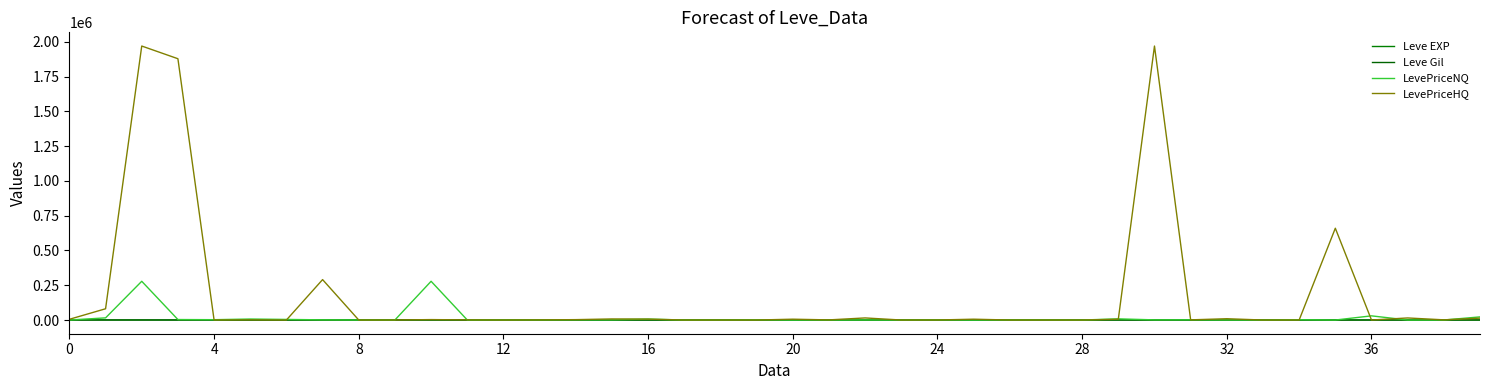

Reading right to left, transcribe all the data shown in this chart.

Leve EXP: 57.0	17.0	72.0	36.0	20.0	53.0	31.0	12.0	20.0	55.0	22.0	12.0	22.0	18.0	13.0	11.0	18.0	11.0	13.0	19.0	7.0	17.0	10.0	3.0	4.0	9.0	3.0	3.0	3.0	1.0	2.0	1.0	6.0	1.0	370.0	544.5	370.0	544.5	540.0	1.0
Leve Gil: 390.0	230.0	430.0	240.0	60.0	430.0	800.0	980.5	10.0	60.0	570.0	490.0	960.0	680.0	190.0	880.0	330.0	390.0	40.0	270.0	170.0	740.0	480.0	220.0	770.0	980.5	220.0	780.0	140.0	980.0	790.0	810.0	280.0	170.0	112.0	113.0	112.0	112.0	112.0	420.0
LevePriceNQ: 22497.0	120.7	0.0	29995.5	0.0	2189.4	150.0	750.0	1380.0	1050.0	8400.0	0.0	788.1	732.0	0.0	1203.9	0.0	600.0	275.2	0.0	1492.5	300.0	153.0	6720.0	1836.0	1988.6	663.0	635.2	274.5	278528.2	352.7	304.0	1170.0	4268.5	7090.5	2388.0	3436.5	278528.2	15429.0	102.8
LevePriceHQ: 13500.0	1316.0	14827.7	108.8	659910.8	150.0	0.0	9296.4	1273.5	1969757.0	5625.0	0.0	0.0	0.0	5980.5	283.0	0.0	14997.0	990.8	5980.5	0.0	0.0	0.0	6569.4	7722.0	2775.0	894.0	0.0	975.0	3052.8	180.0	0.0	290593.8	0.0	1234.5	360.0	1878496.8	1969757.0	80940.0	5295.3